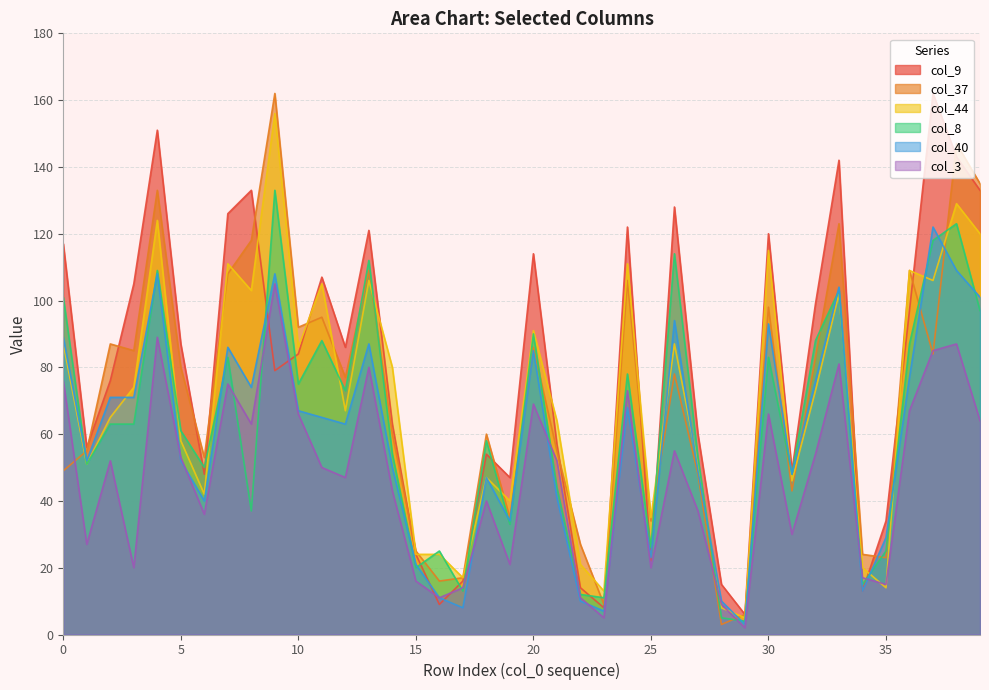

At which category does col_9 reach its first local valley?

1